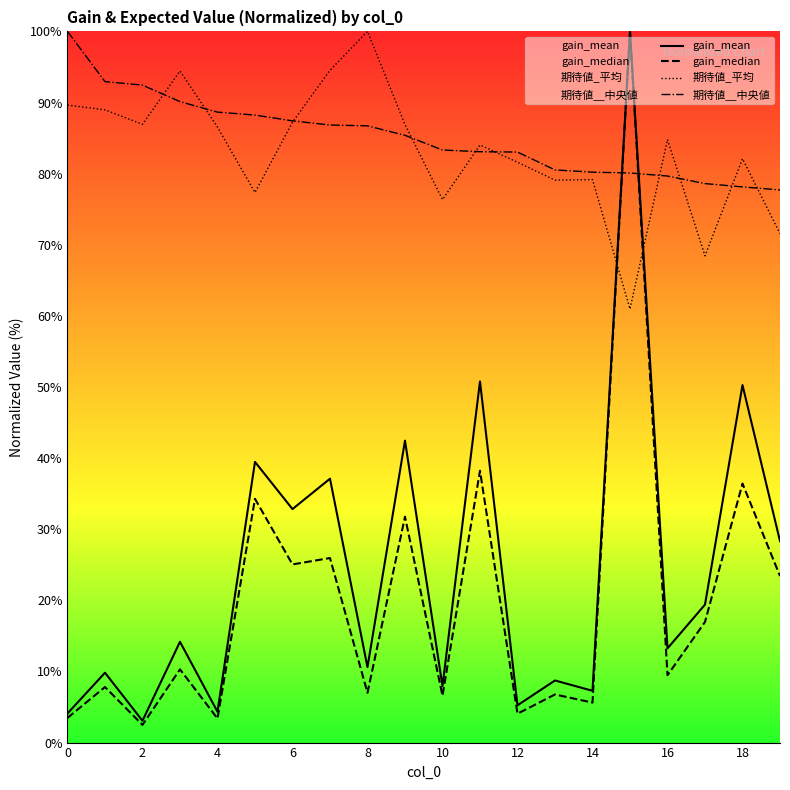

Which series has the widest spread of values?

gain_median